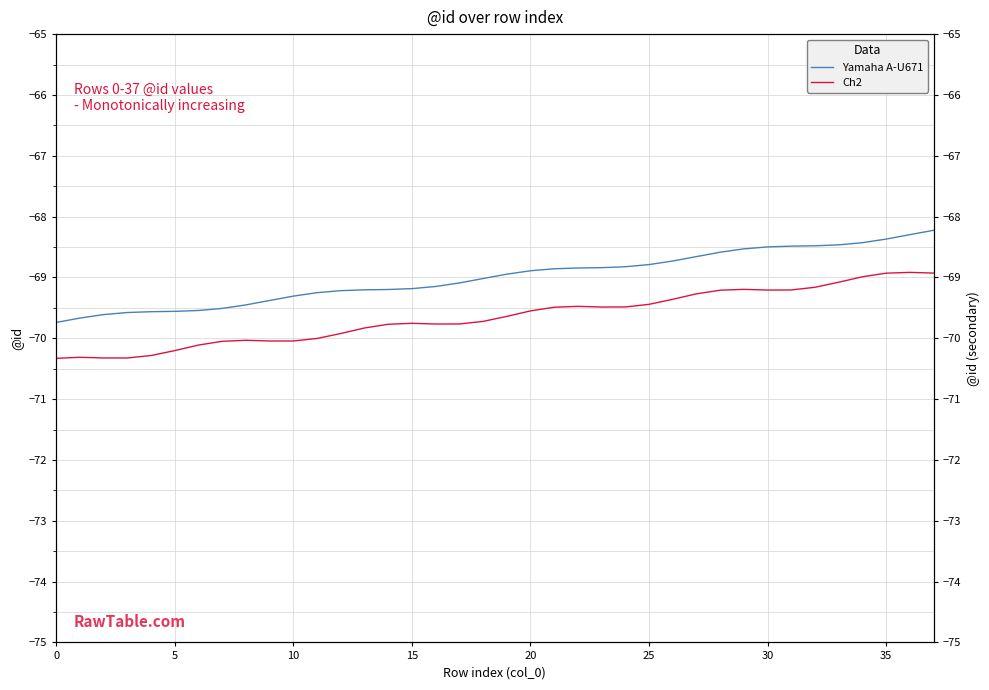

True or false: Yamaha A-U671 has more than 1 points higher than both neighbors.

False